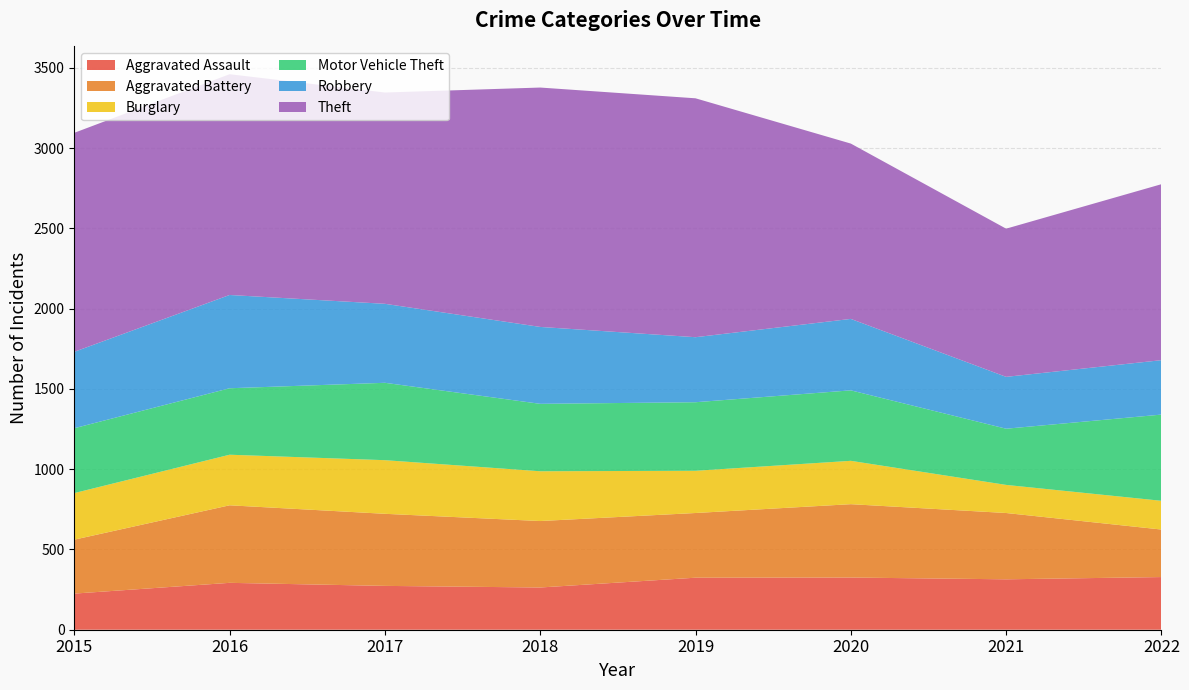

Reading right to left, extract all data points from this chart.

Aggravated Assault: 2022=328	2021=314	2020=325	2019=324	2018=263	2017=273	2016=292	2015=225
Aggravated Battery: 2022=296	2021=413	2020=457	2019=403	2018=414	2017=449	2016=483	2015=336
Burglary: 2022=179	2021=175	2020=270	2019=263	2018=310	2017=334	2016=315	2015=290
Motor Vehicle Theft: 2022=537	2021=350	2020=439	2019=427	2018=420	2017=482	2016=414	2015=404
Robbery: 2022=339	2021=323	2020=445	2019=405	2018=479	2017=492	2016=581	2015=476
Theft: 2022=1096	2021=923	2020=1092	2019=1488	2018=1491	2017=1316	2016=1375	2015=1364